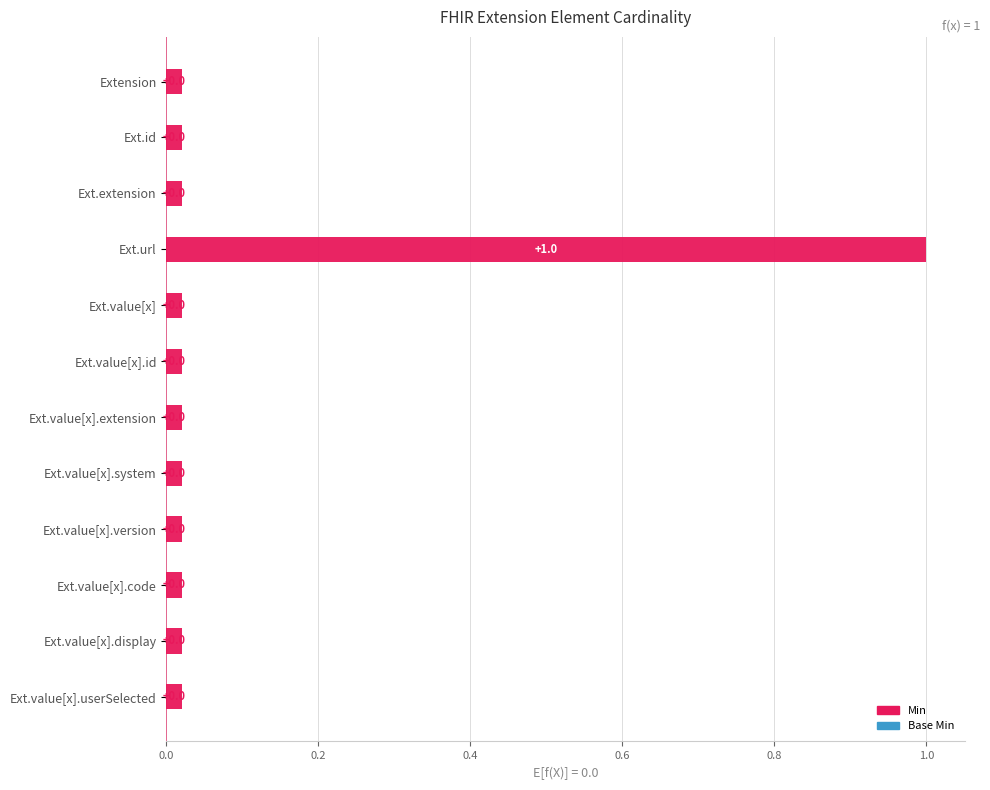

Reading left to right, extract all data points from this chart.

Min: 0	0	0	1	0	0	0	0	0	0	0	0
Base Min: 0	0	0	1	0	0	0	0	0	0	0	0